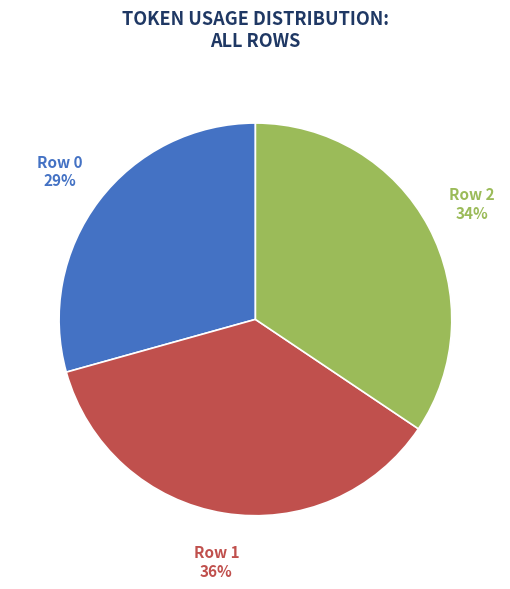

Between Row 2 and Row 1, which is larger?

Row 1